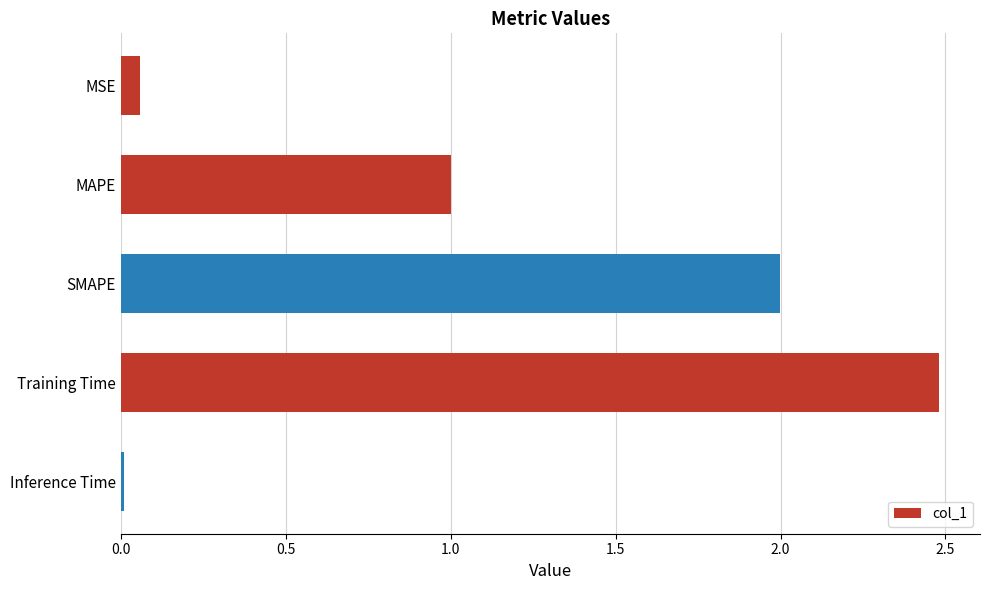

What is the average value?

1.1